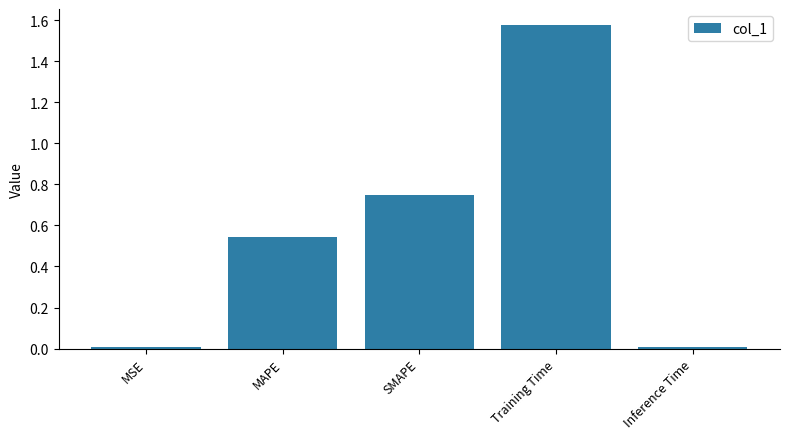

At which category does the chart reach its peak across all series?

Training Time